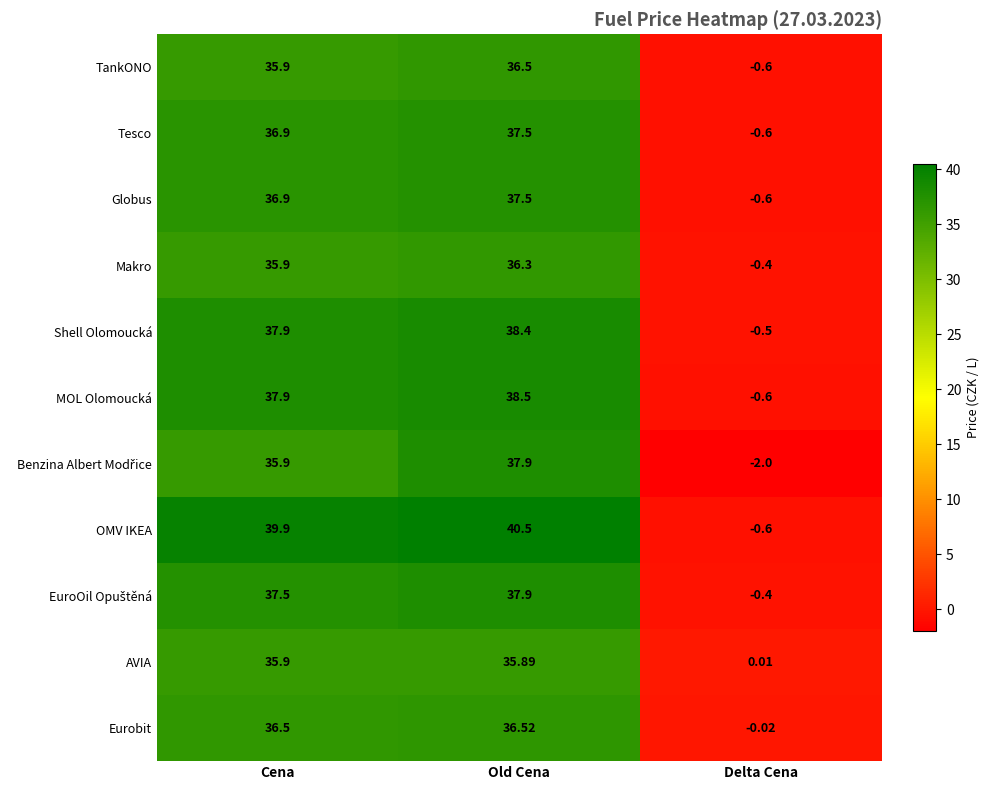

Which series has the largest total across all categories?

OMV IKEA